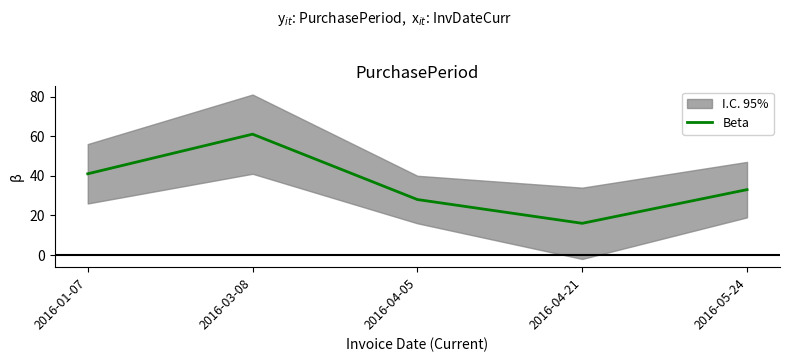

What is the change in value from 2016-04-21 to 2016-05-24?

+17